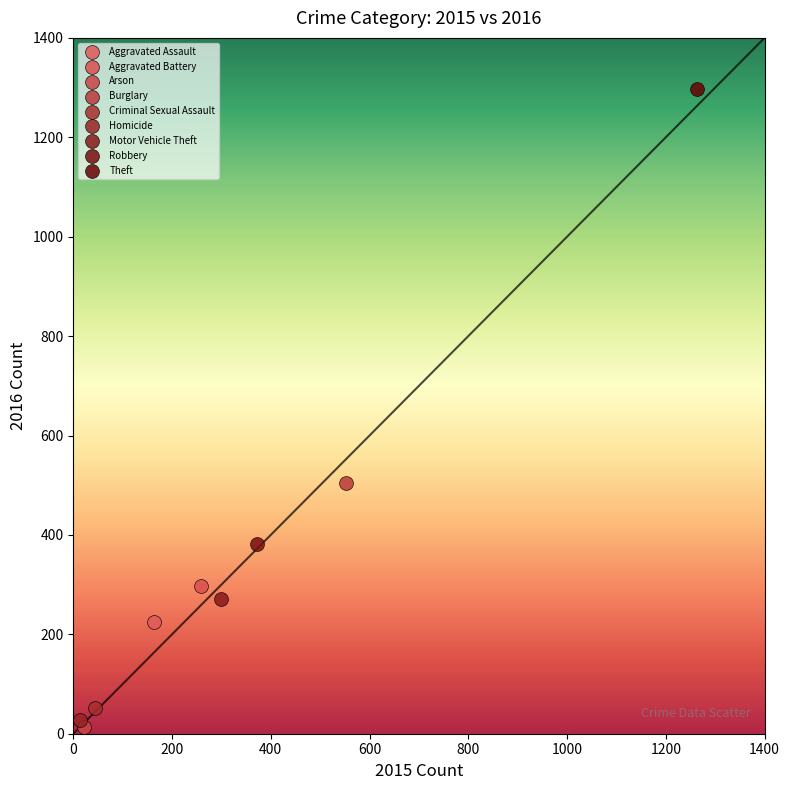

What are all the series names shown in the legend?

Aggravated Assault, Aggravated Battery, Arson, Burglary, Criminal Sexual Assault, Homicide, Motor Vehicle Theft, Robbery, Theft